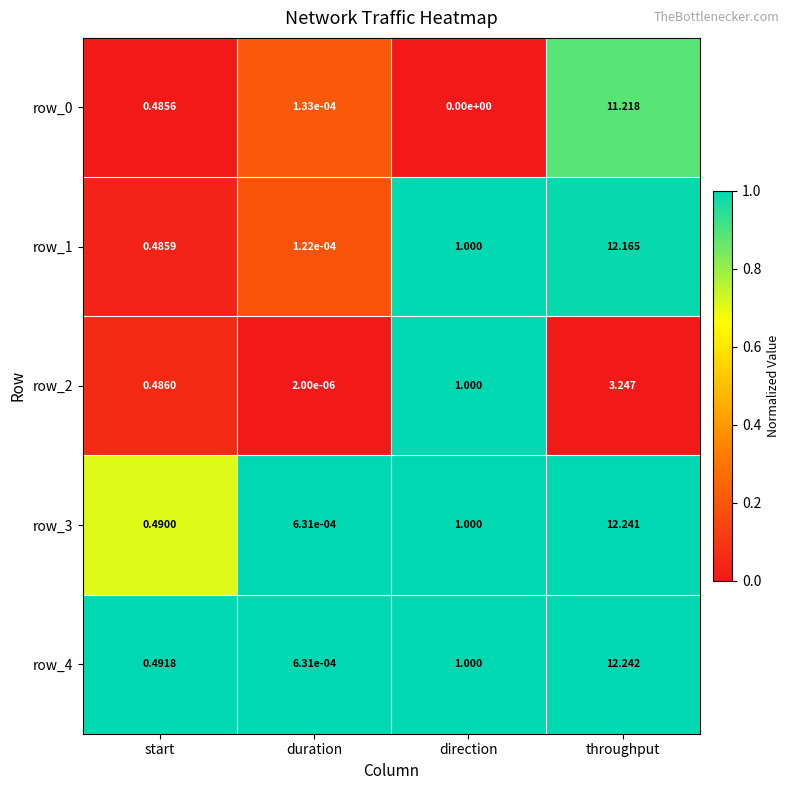

What is the total value across all series at start?

2.4